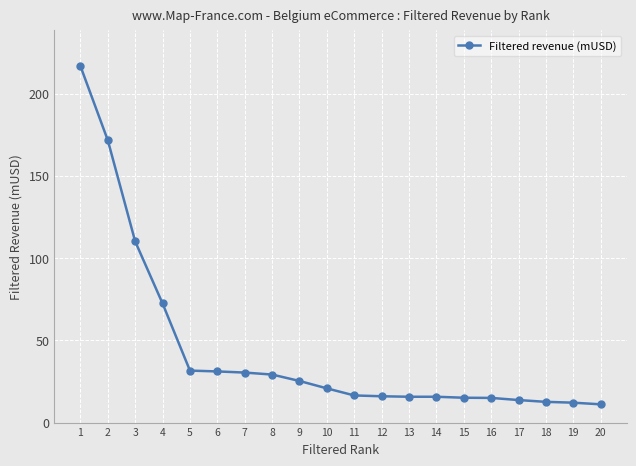

What is the maximum value shown in the chart?

216.7